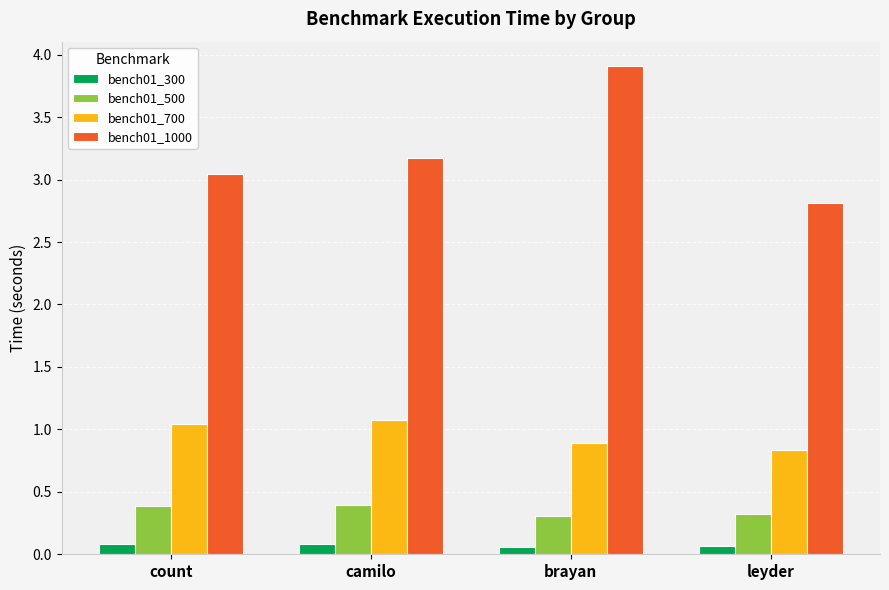

Does the chart contain any negative values?

No